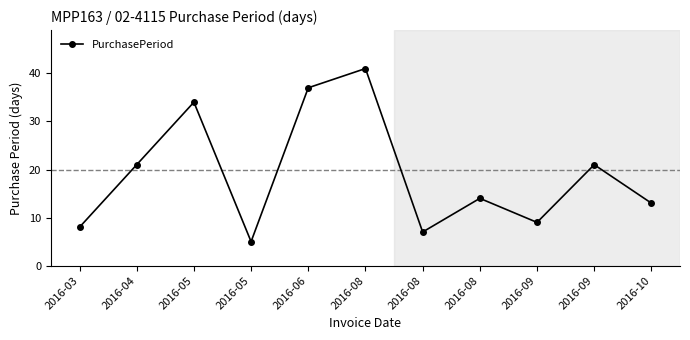

Reading left to right, list all the values displayed in this chart.

8	21	34	5	37	41	7	14	9	21	13